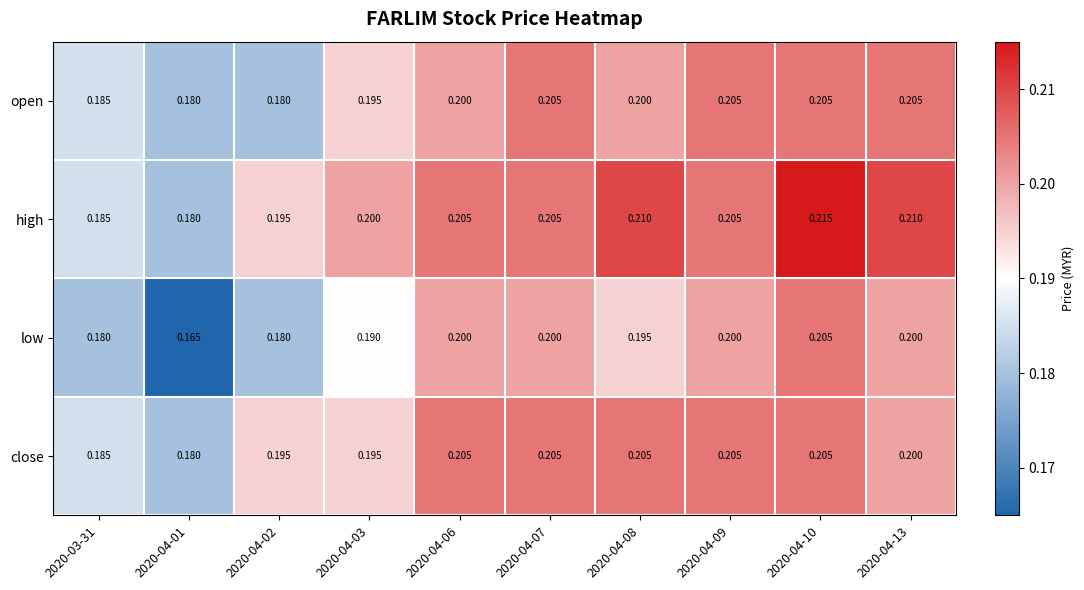

Is the value of low at 2020-04-07 greater than the value of open at 2020-04-10?

No